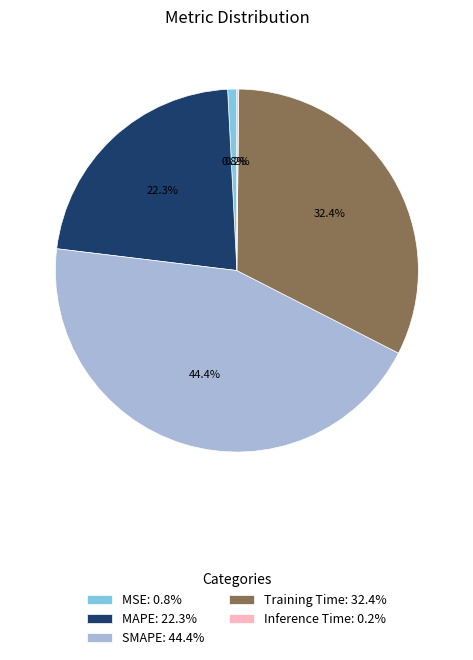

What percentage is NOT represented by MAPE?

77.7%